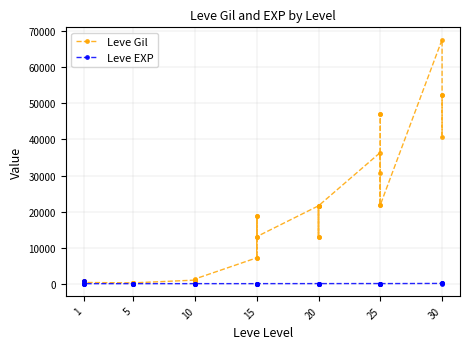

True or false: Leve Gil has more than 0 points higher than both neighbors.

True